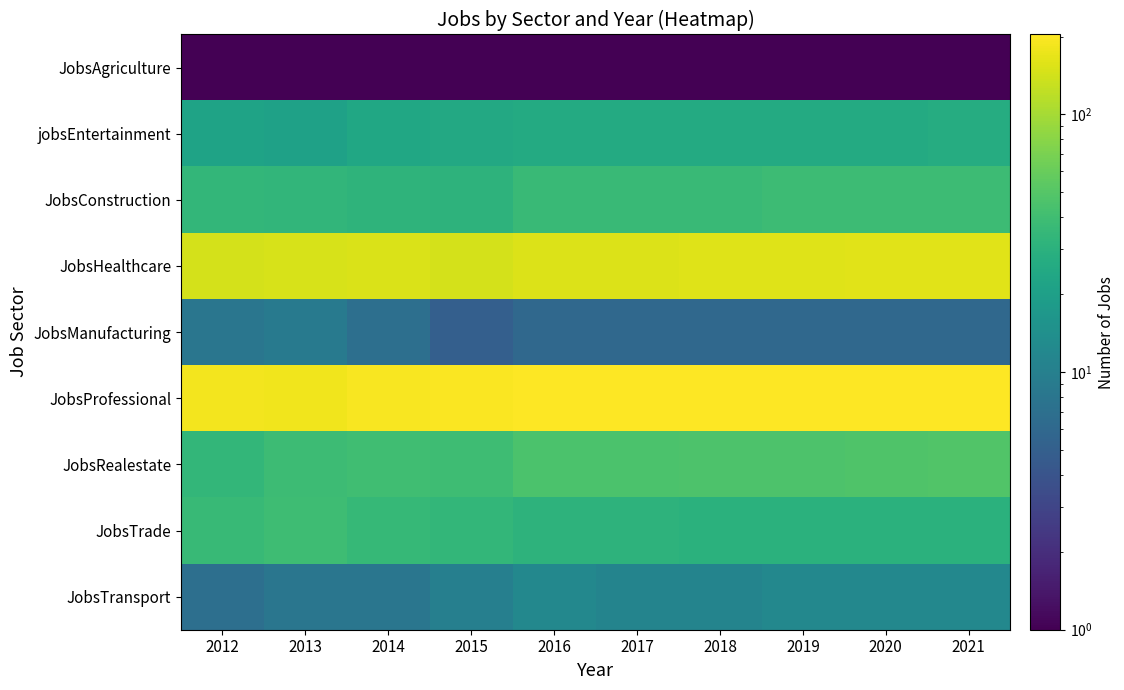

At 2018, list the series in order from largest to smallest.

JobsProfessional, JobsHealthcare, JobsRealestate, JobsConstruction, JobsTrade, jobsEntertainment, JobsTransport, JobsManufacturing, JobsAgriculture